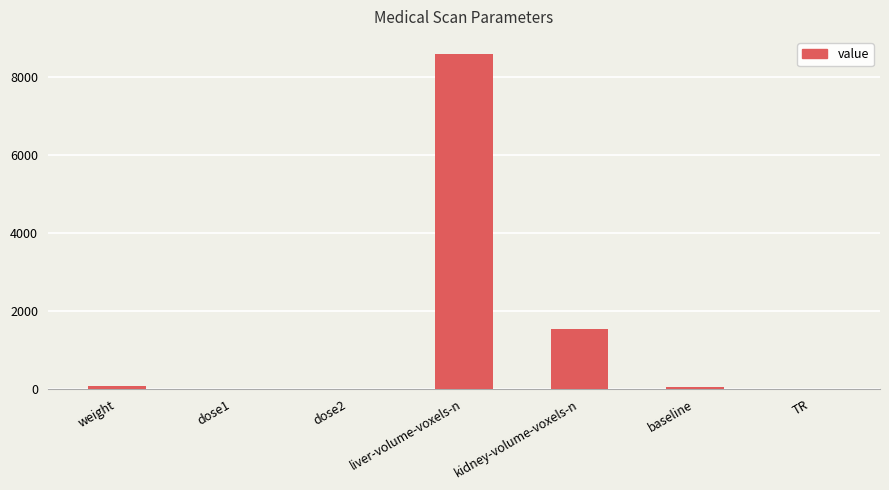

At which label does the data first exceed 60?

weight